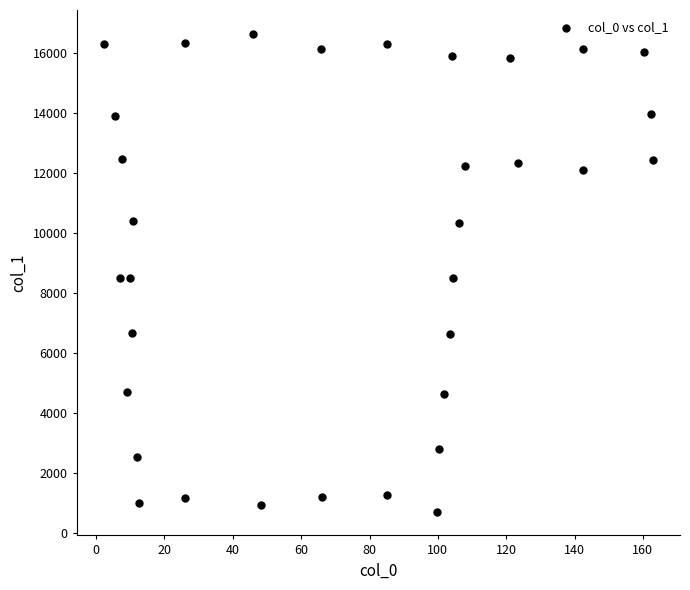

What is the range of Y values (max minus min)?

15920.9